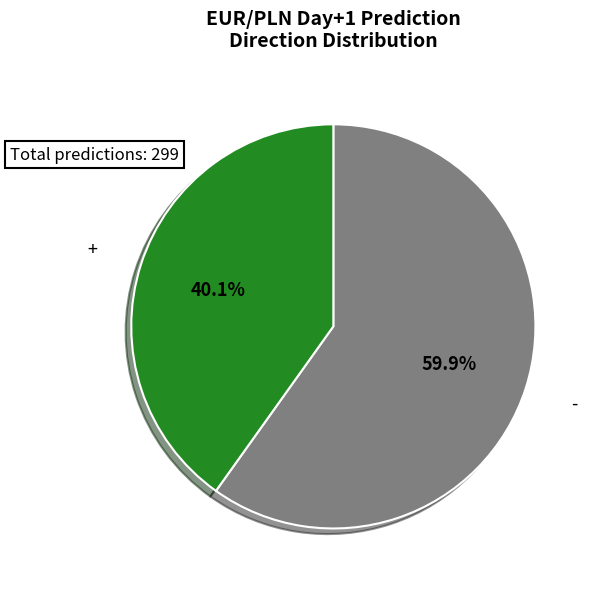

To the nearest percent, what is the combined percentage of + and -?

100%